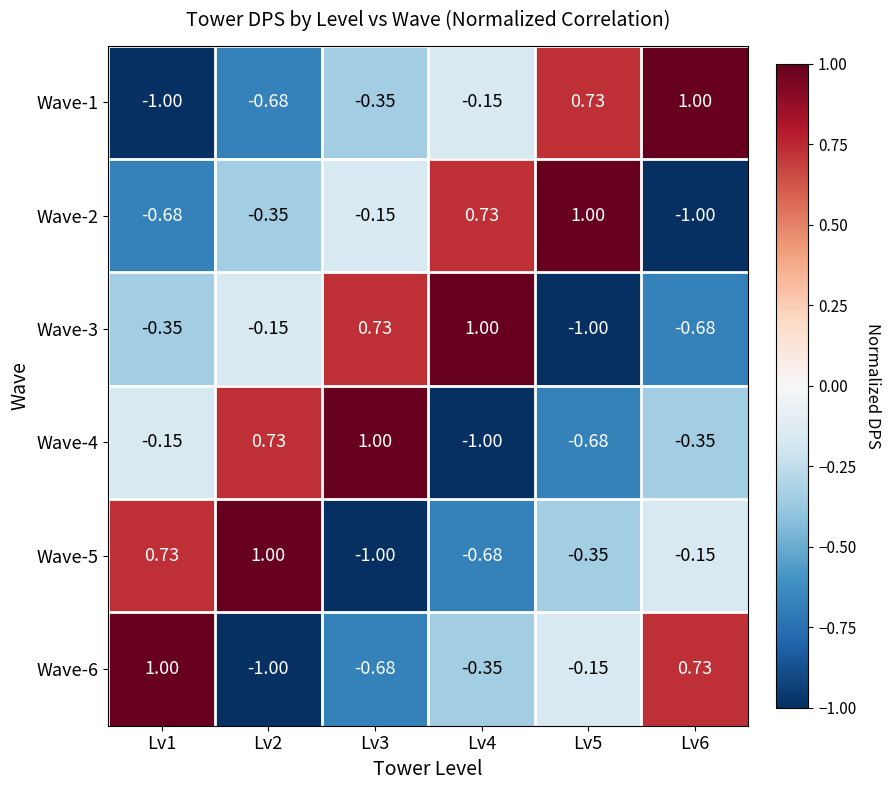

Is the value of Wave-6 at Lv1 greater than the value of Wave-1 at Lv1?

Yes